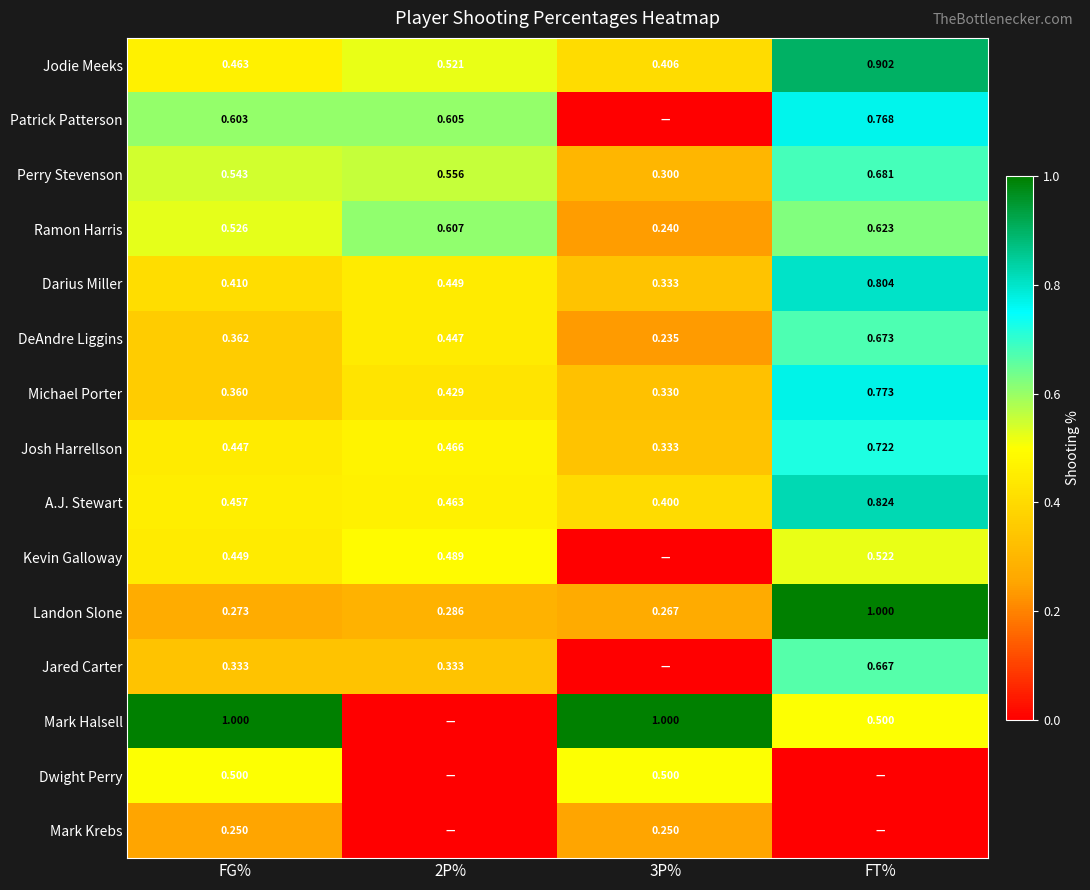

Is the value of Patrick Patterson at FT% greater than the value of Jodie Meeks at 2P%?

Yes